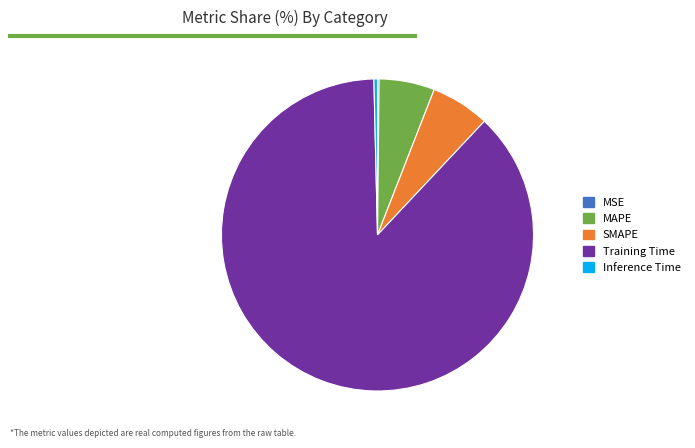

Combined, do MAPE and Inference Time account for over 50%?

No